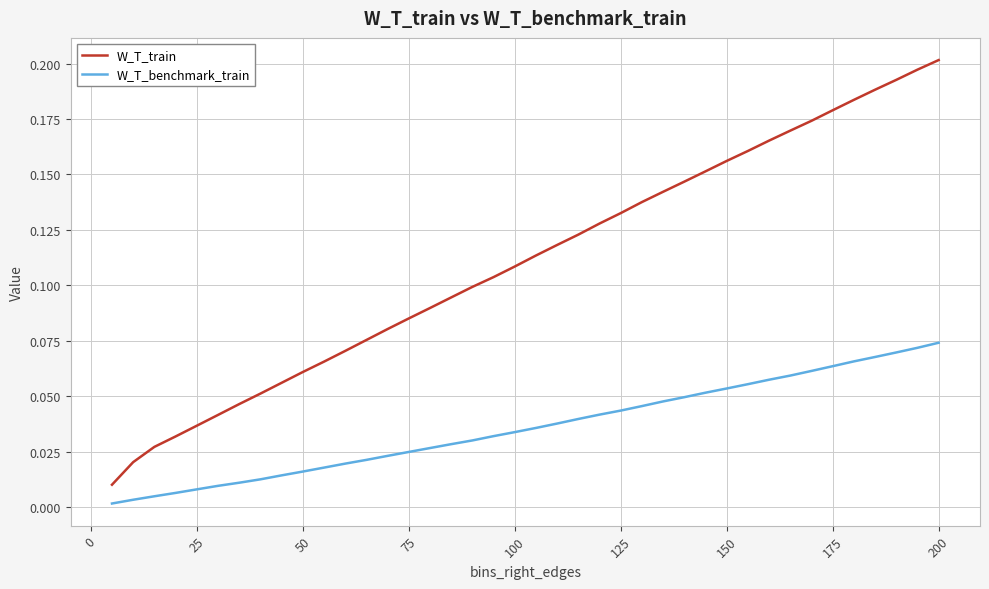

Which series has the largest range (max minus min)?

W_T_train